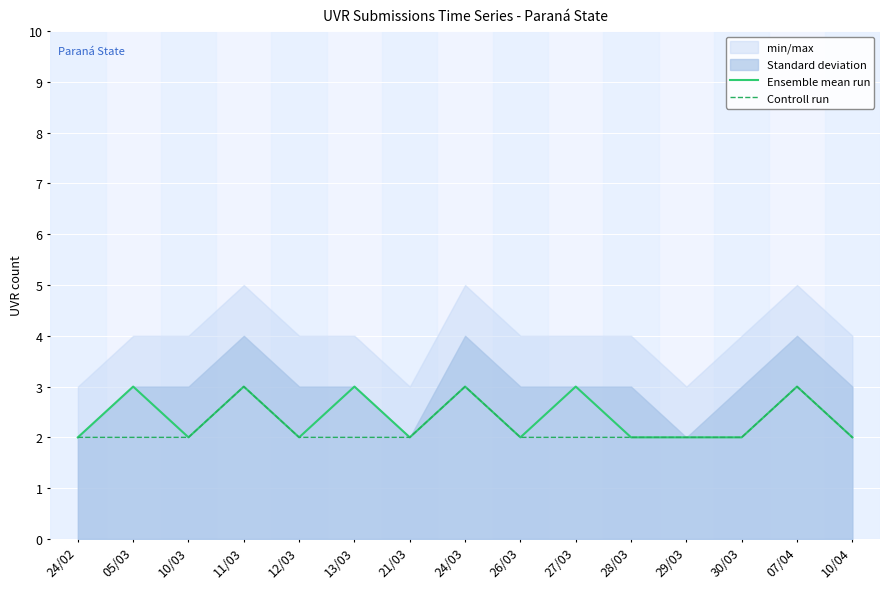

Rank the series by their maximum value, from highest to lowest.

Ensemble mean run, Controll run